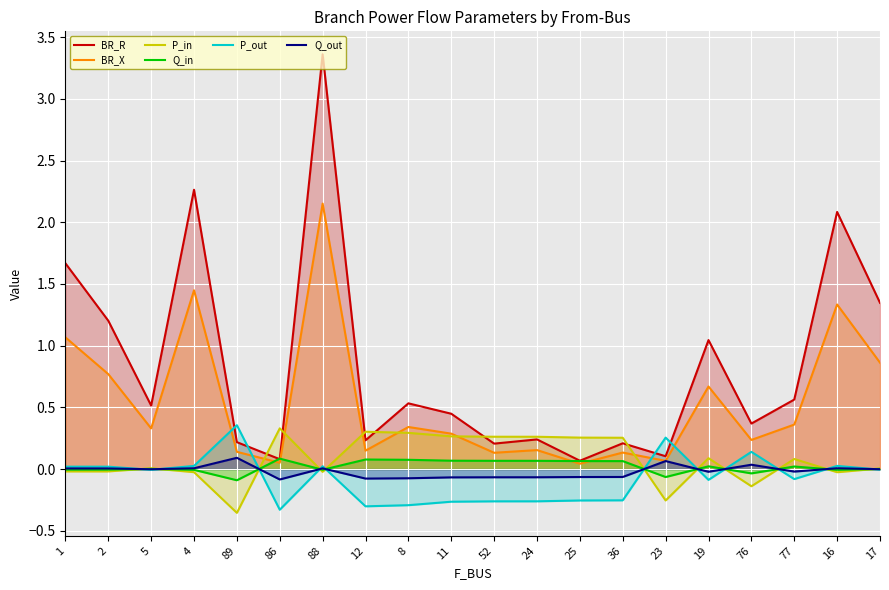

Where does the P_out series first go above 0?

1